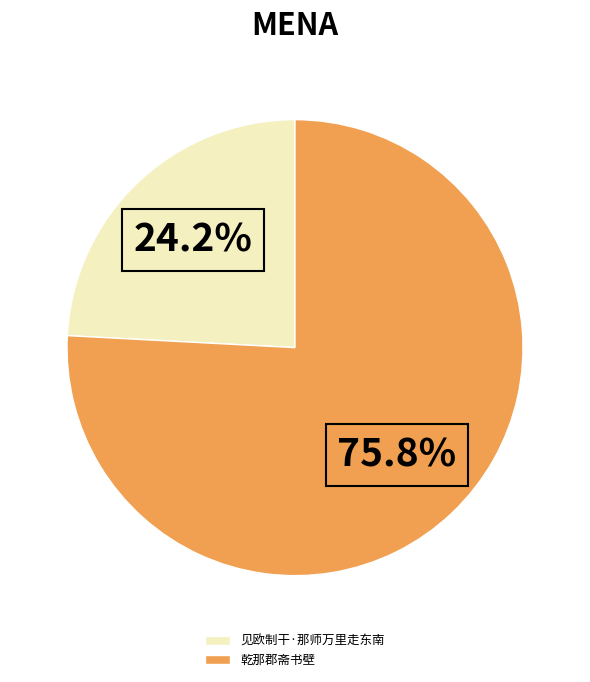

Which slice is the largest?

乾那郡斋书壁